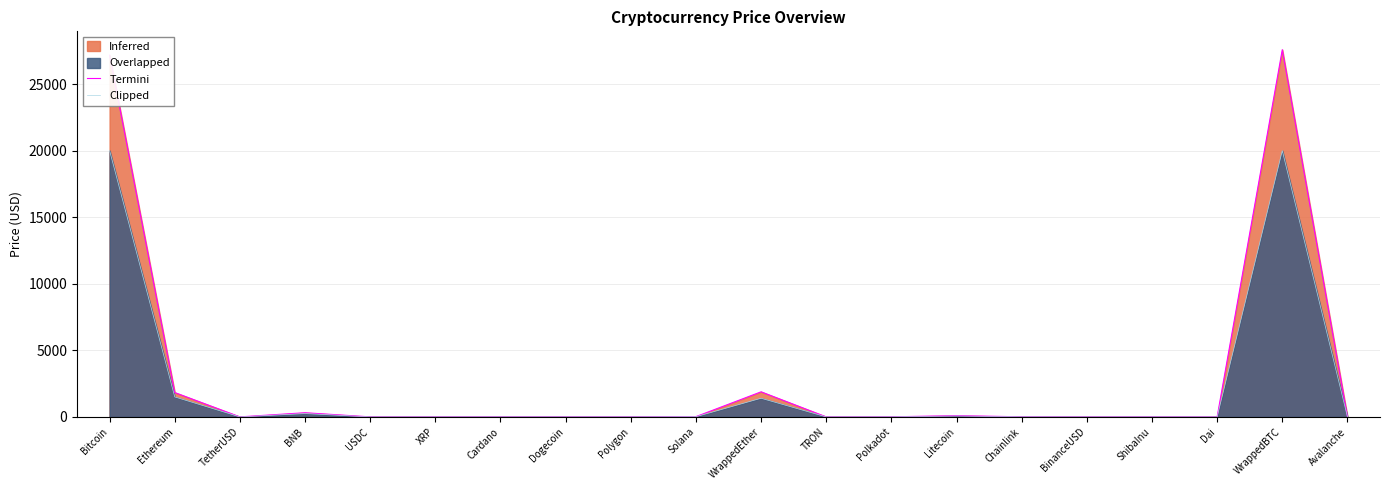

What is the label of the 17th point from the left?

ShibaInu